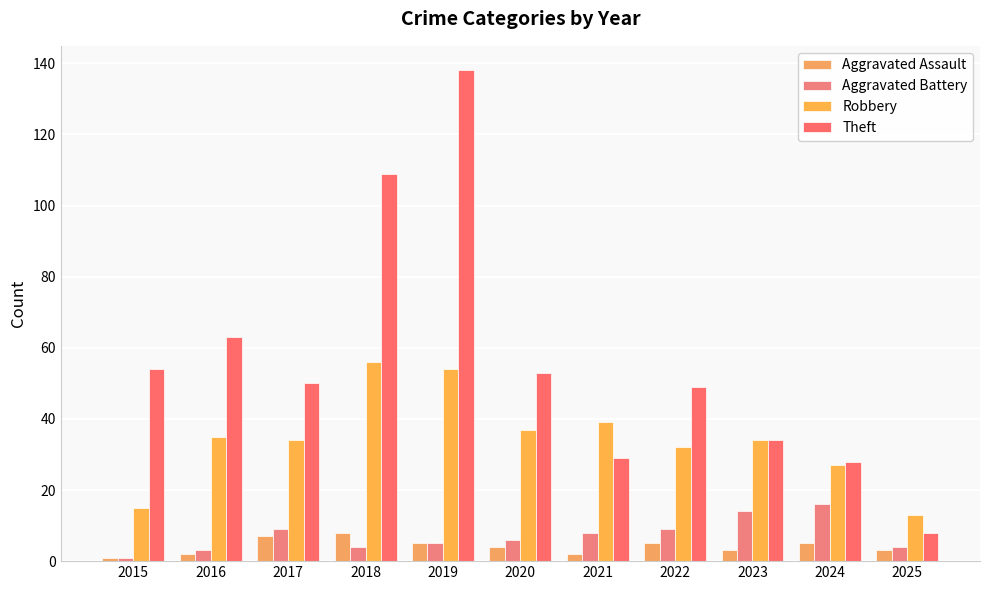

At which category is the sum across all series the highest?

2019